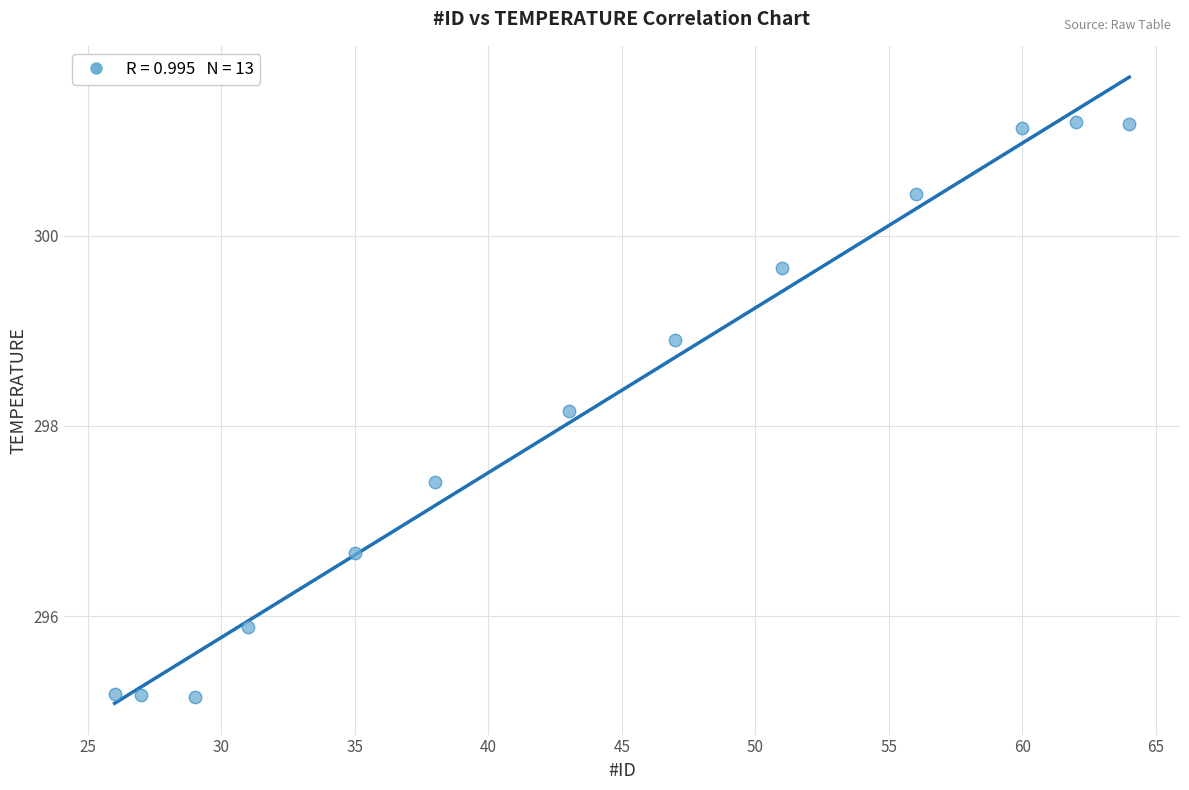

What is the range of Y values (max minus min)?

6.0